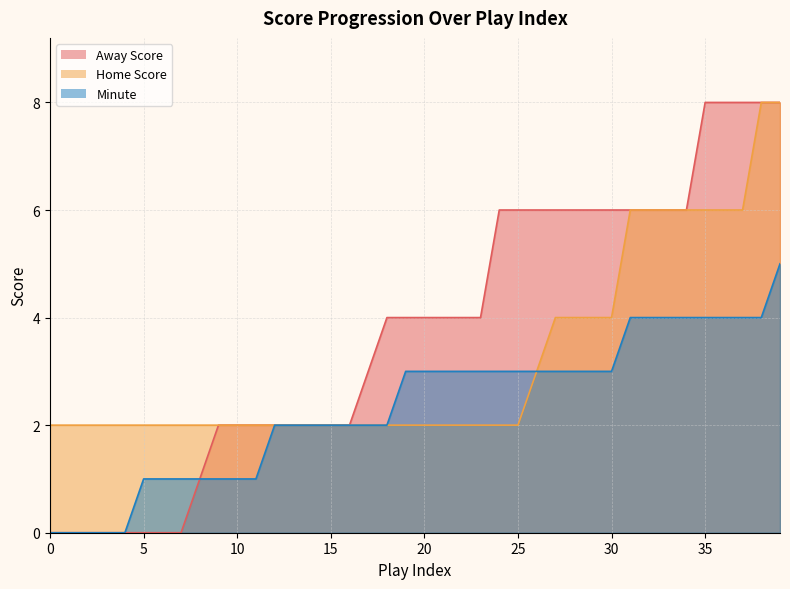

Rank the series by their maximum value, from highest to lowest.

Away Score, Home Score, Minute